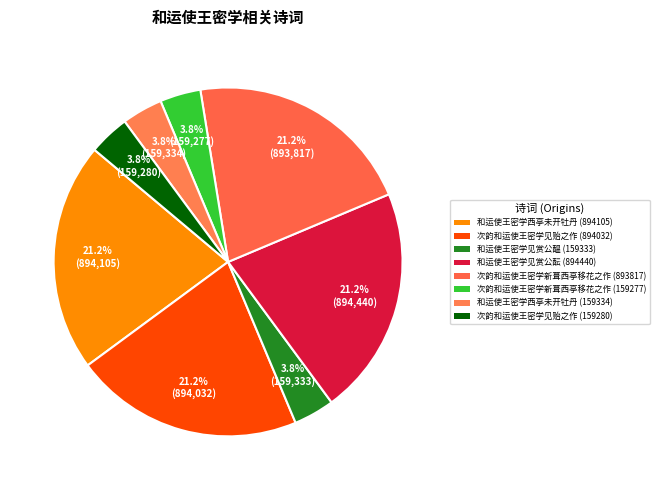

What percentage is NOT represented by 和运使王密学西亭未开牡丹 (159334)?

96.2%